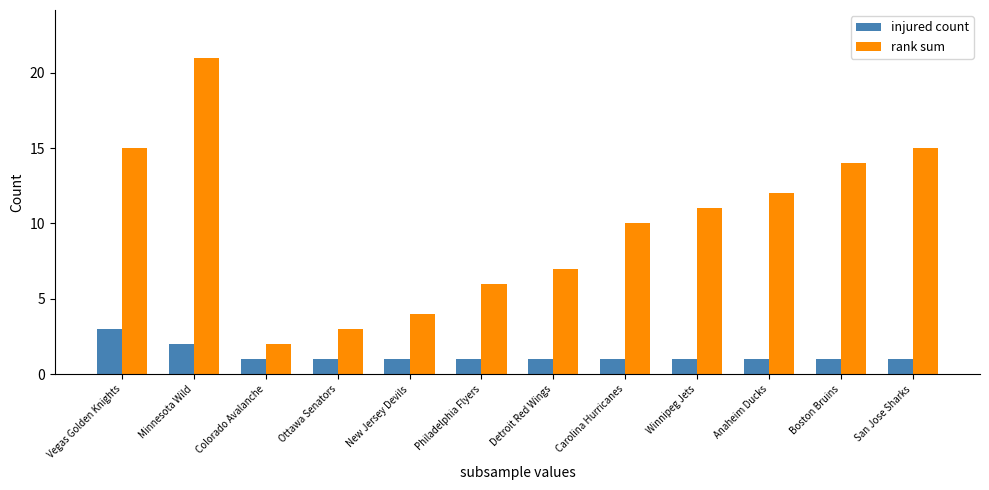

What is the value of the rank sum bar at the 3rd from the left?

2